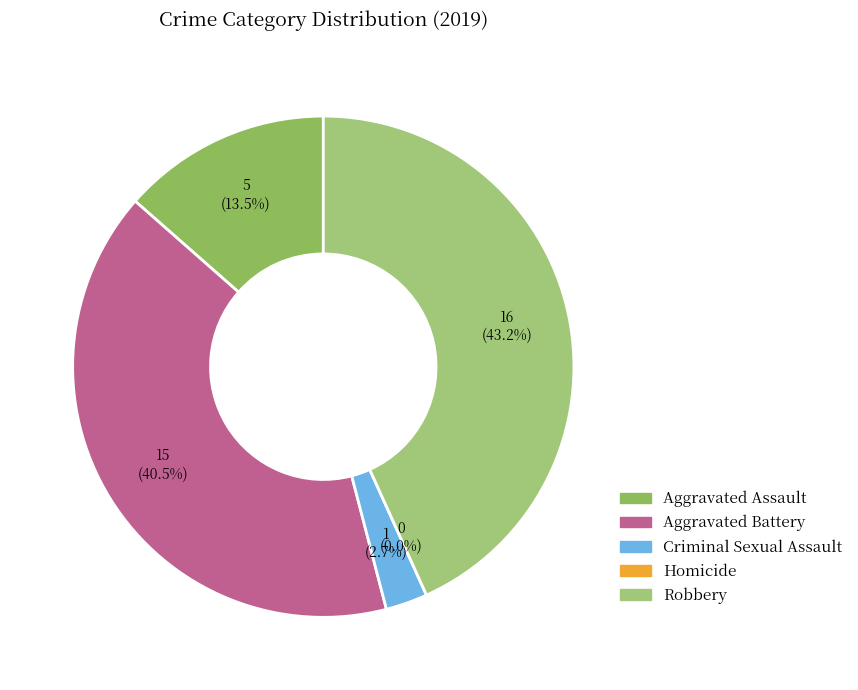

To the nearest percent, what portion does Robbery represent?

43%